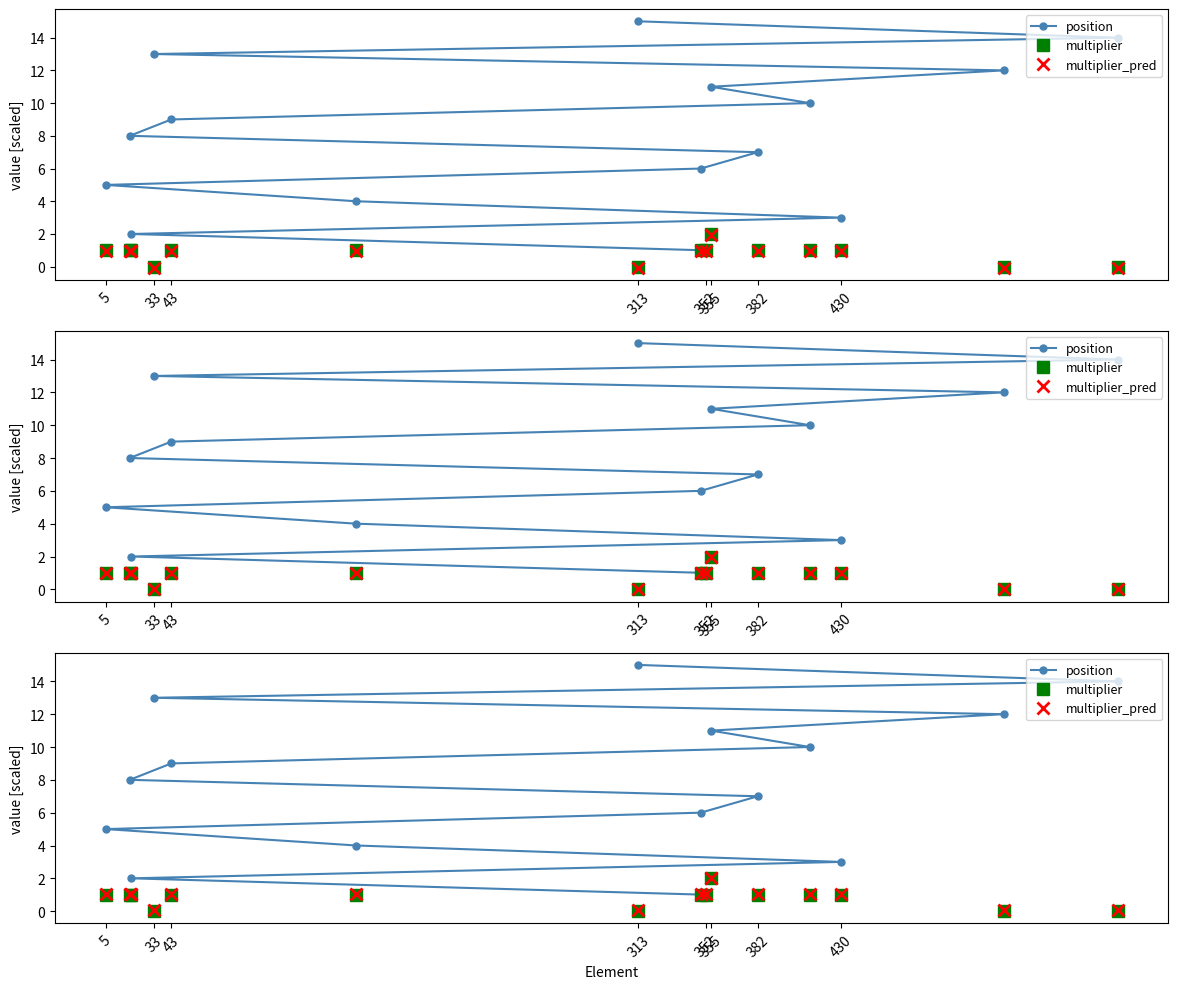

True or false: multiplier has a value of 0.0 at 33.

True